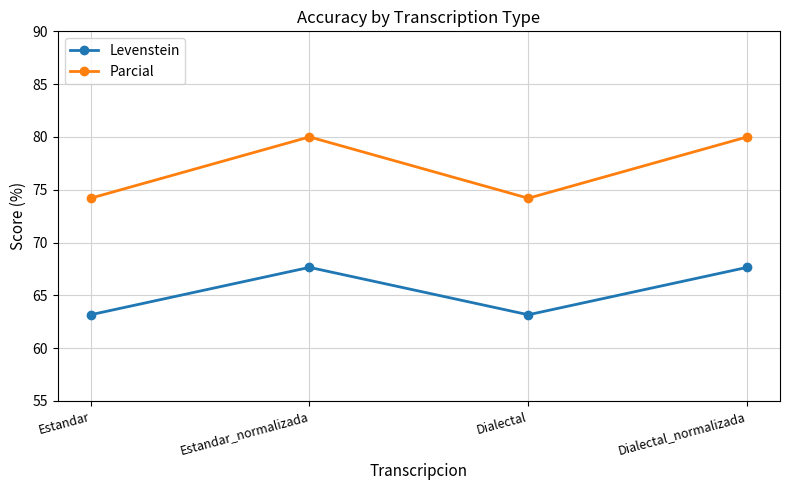

What is the label of the 3rd point from the right?

Estandar_normalizada